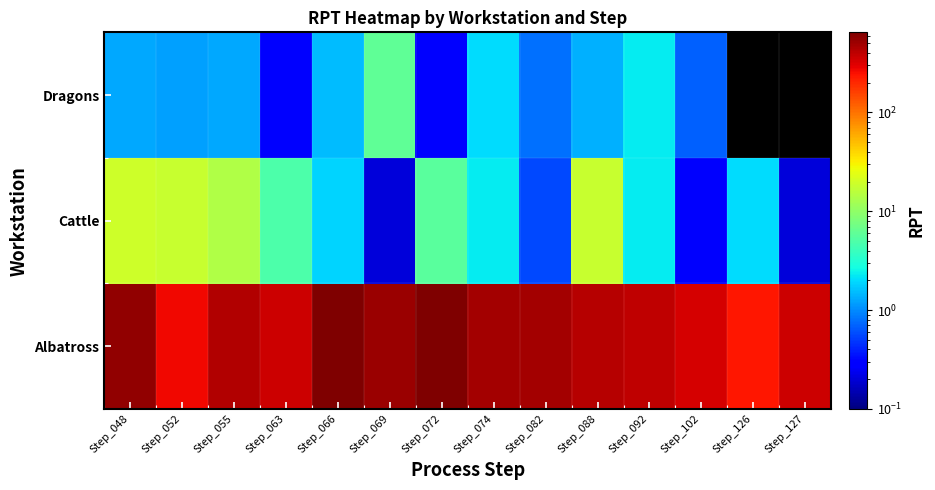

Is it true that Cattle equals 7.5 at Step_063?

False